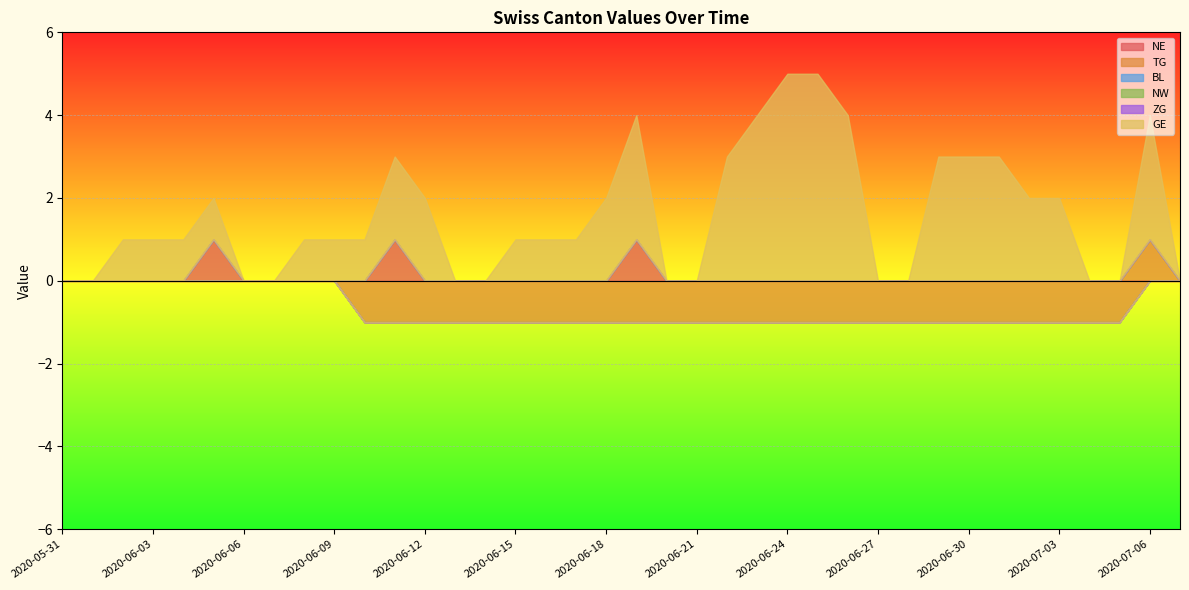

Which series has the largest range (max minus min)?

GE